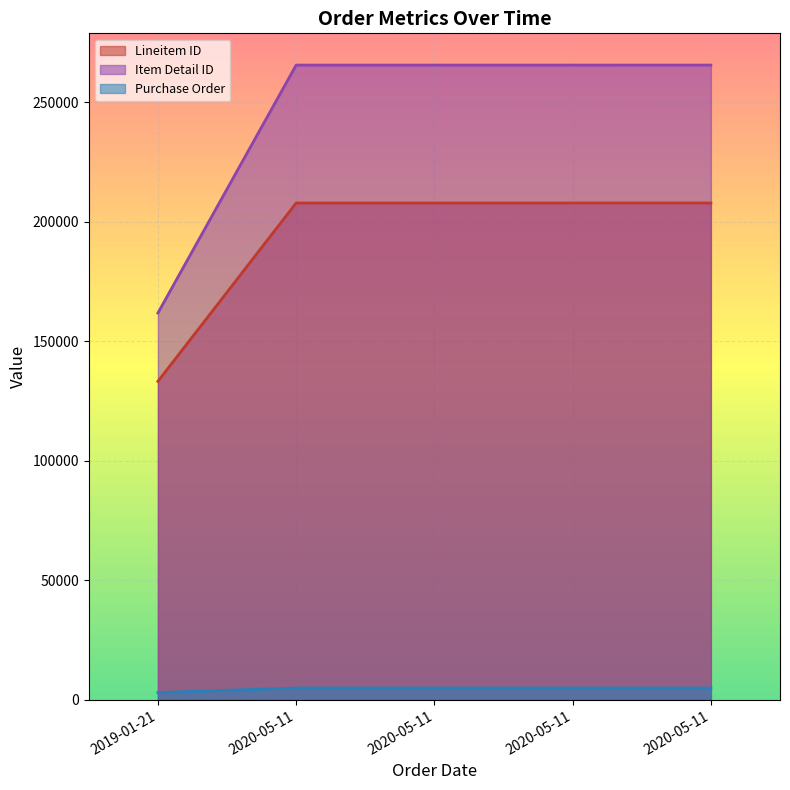

Reading left to right, list all the values displayed in this chart.

Lineitem ID: 2019-01-21=133232	2020-05-11=207842	2020-05-11=207845	2020-05-11=207848	2020-05-11=207853
Item Detail ID: 2019-01-21=161830	2020-05-11=265529	2020-05-11=265532	2020-05-11=265535	2020-05-11=265540
Purchase Order: 2019-01-21=3034	2020-05-11=4967	2020-05-11=4967	2020-05-11=4967	2020-05-11=4967